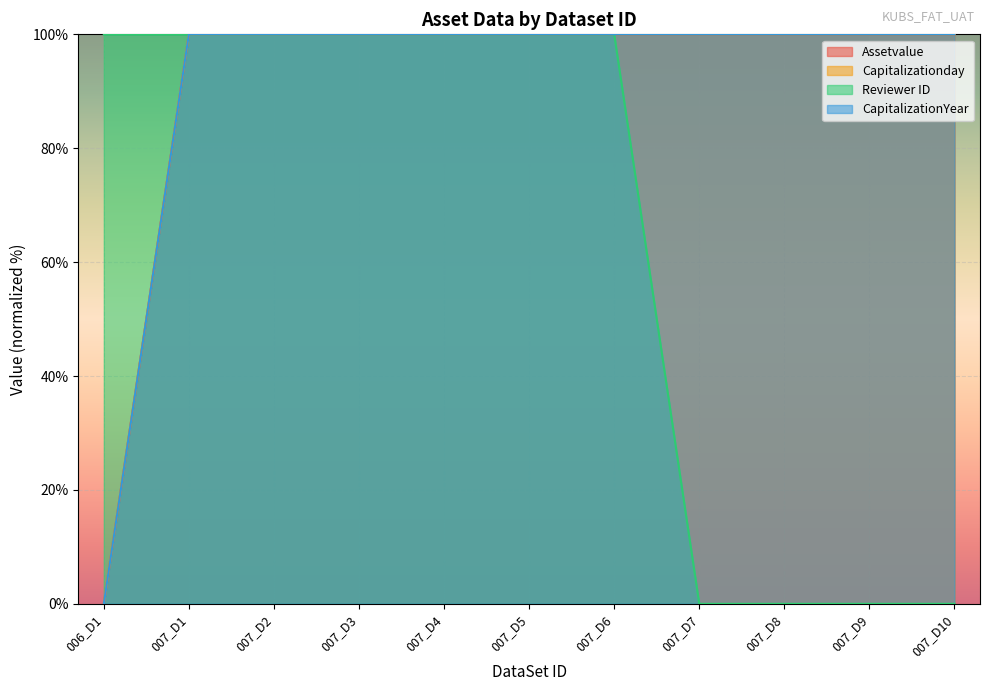

What is the sum of the Assetvalue values at 007_D9 and 007_D3?

200